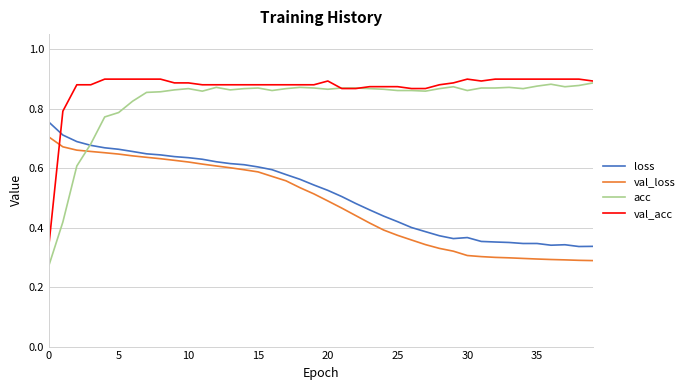

Which series has the widest spread of values?

acc